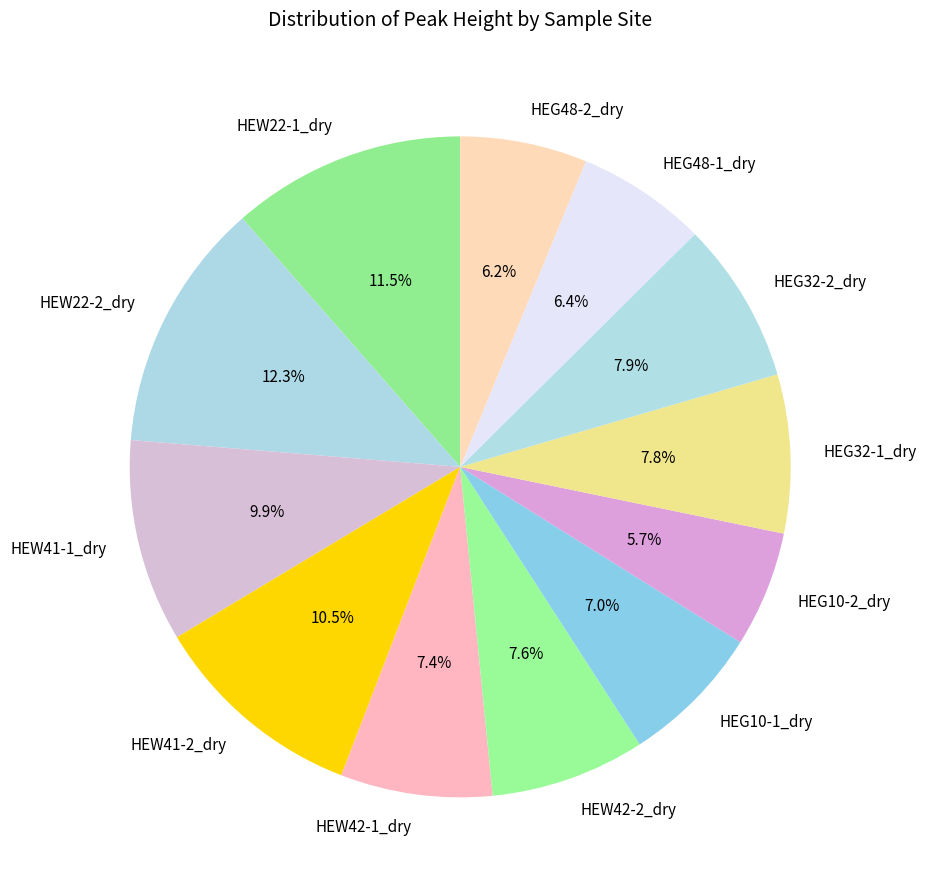

Approximately how many times larger is the value at HEW42-1_dry compared to HEW22-1_dry?

0.6